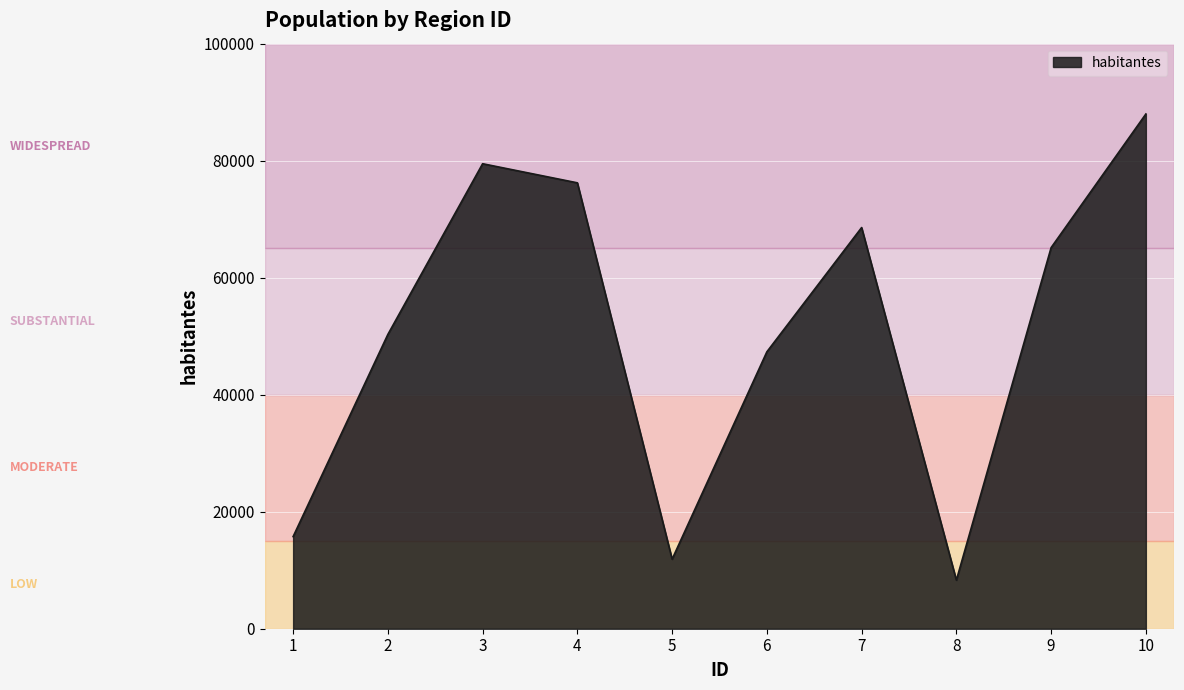

At which label does the data first exceed 65139?

3